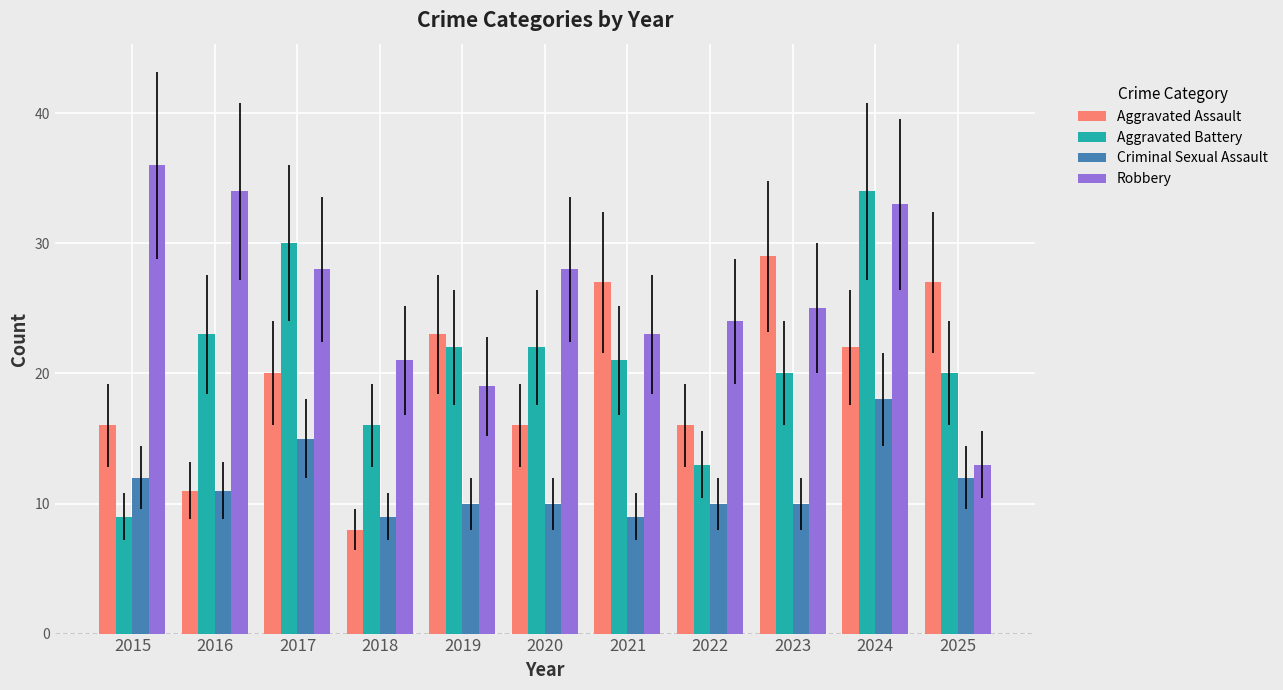

What is the sum of all Aggravated Assault values?

215